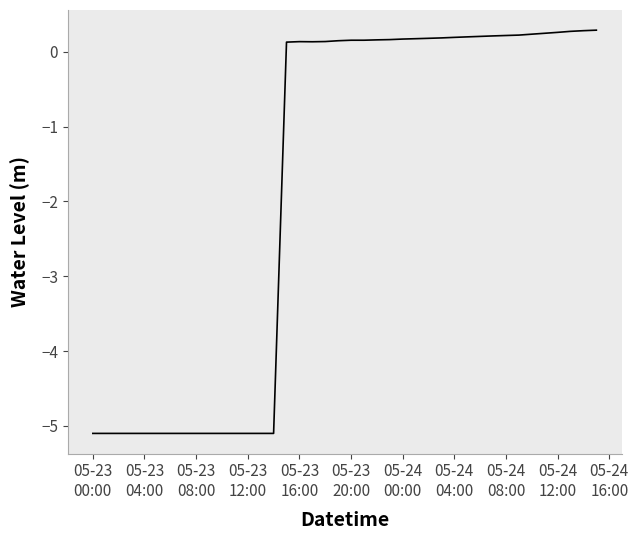

What is the minimum value shown in the chart?

-5.1